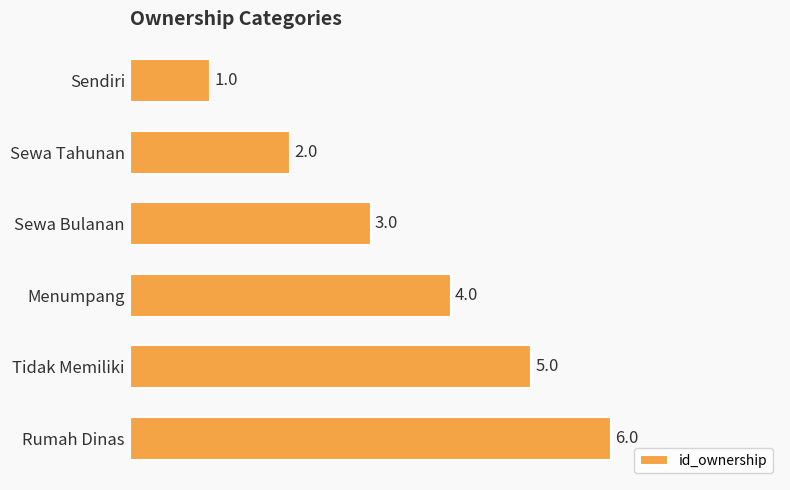

List the labels in order of value, largest first.

Rumah Dinas, Tidak Memiliki, Menumpang, Sewa Bulanan, Sewa Tahunan, Sendiri